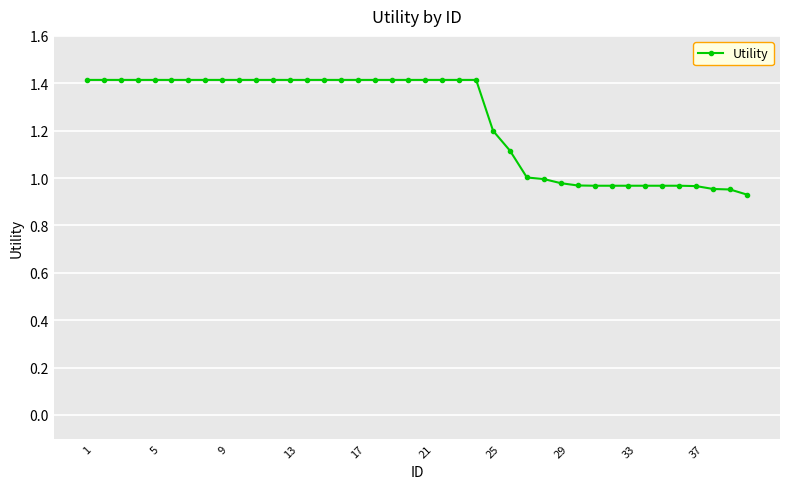

What is the average value?

1.2